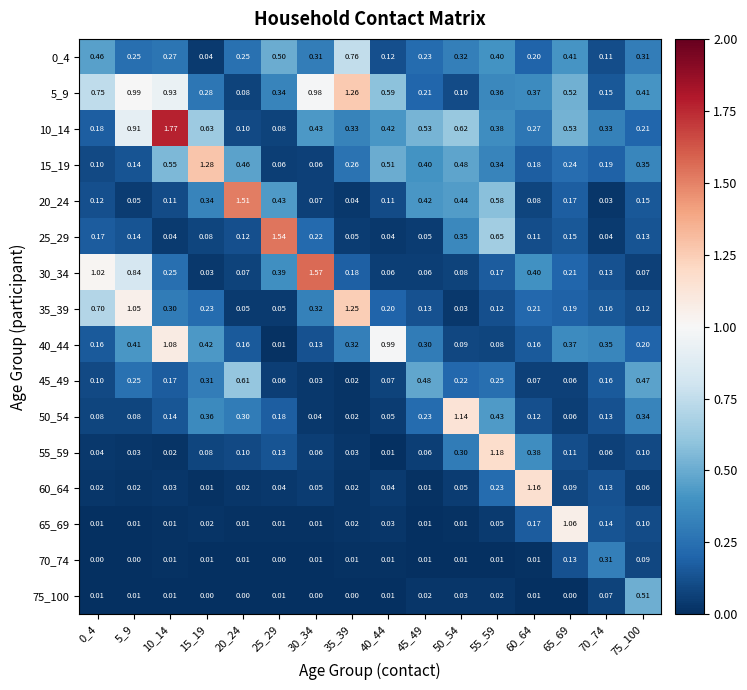

At how many categories does at least one series exceed 0?

16